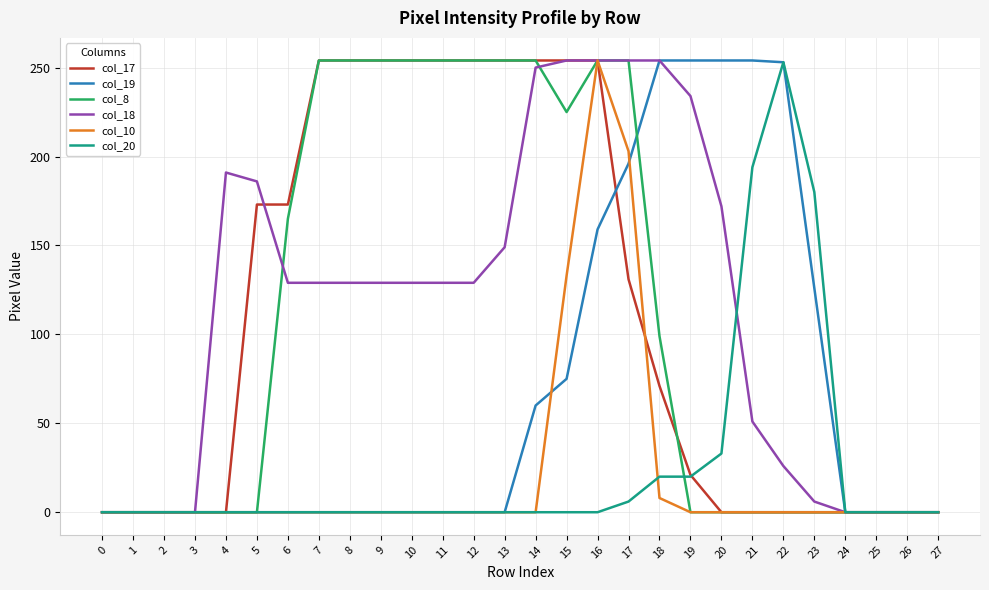

What is the sum of all col_8 values?

3029